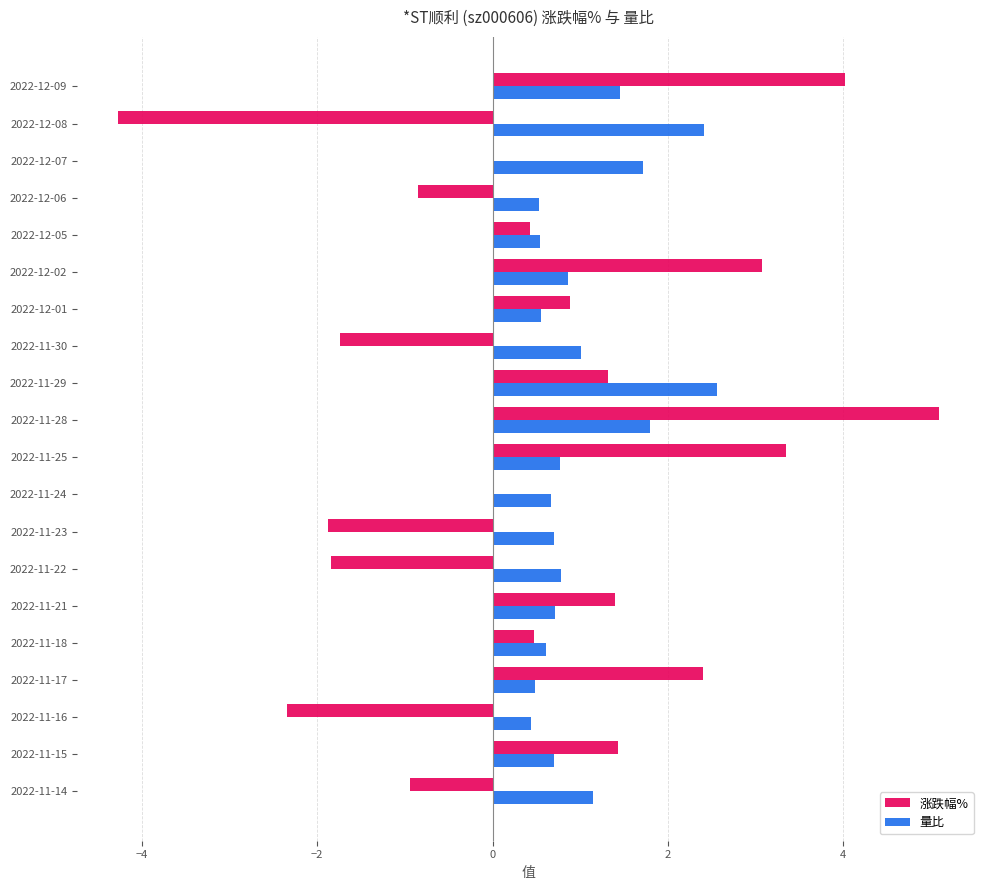

Which series has the widest spread of values?

涨跌幅%